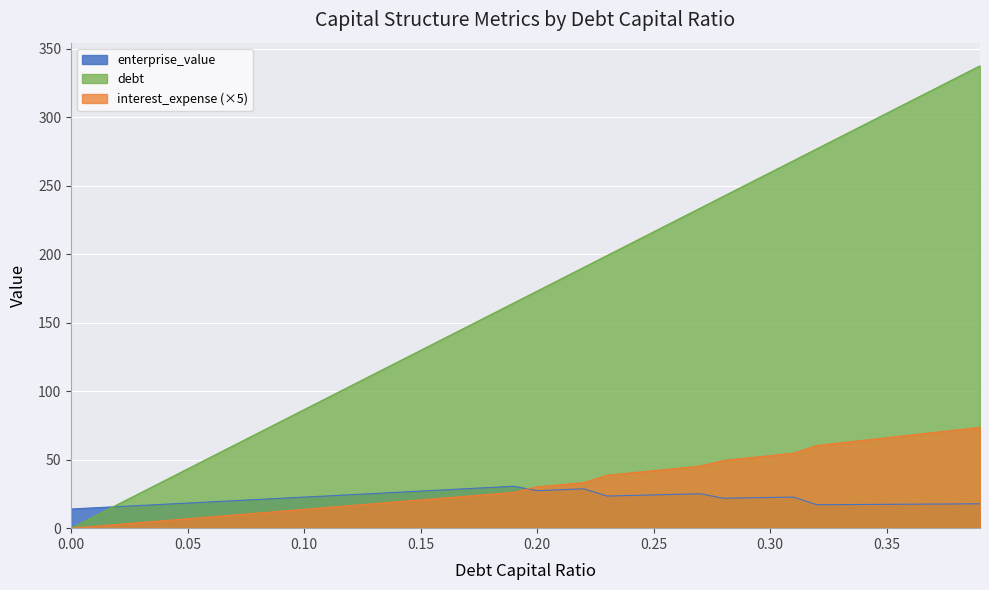

Which has a higher value, 0.22 or 0.0?

0.22